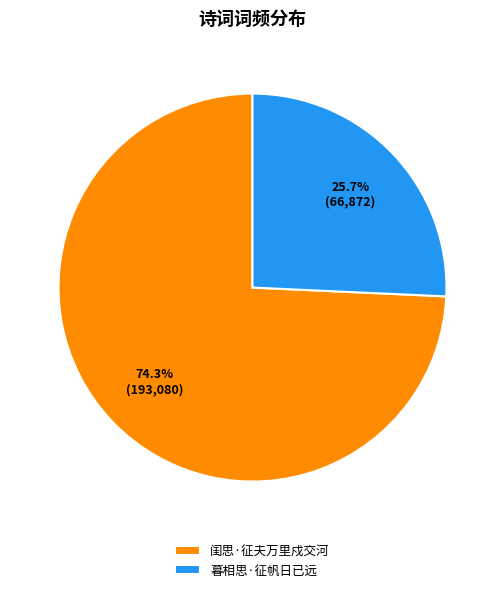

Does any single category account for the majority?

Yes